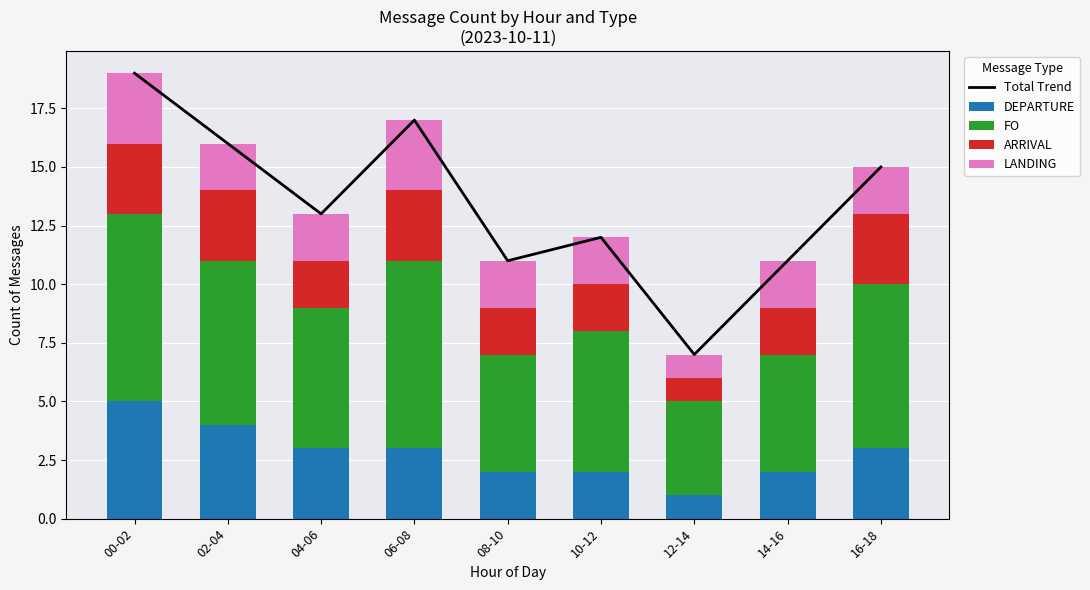

What is the difference between the highest and lowest values at 16-18?

13